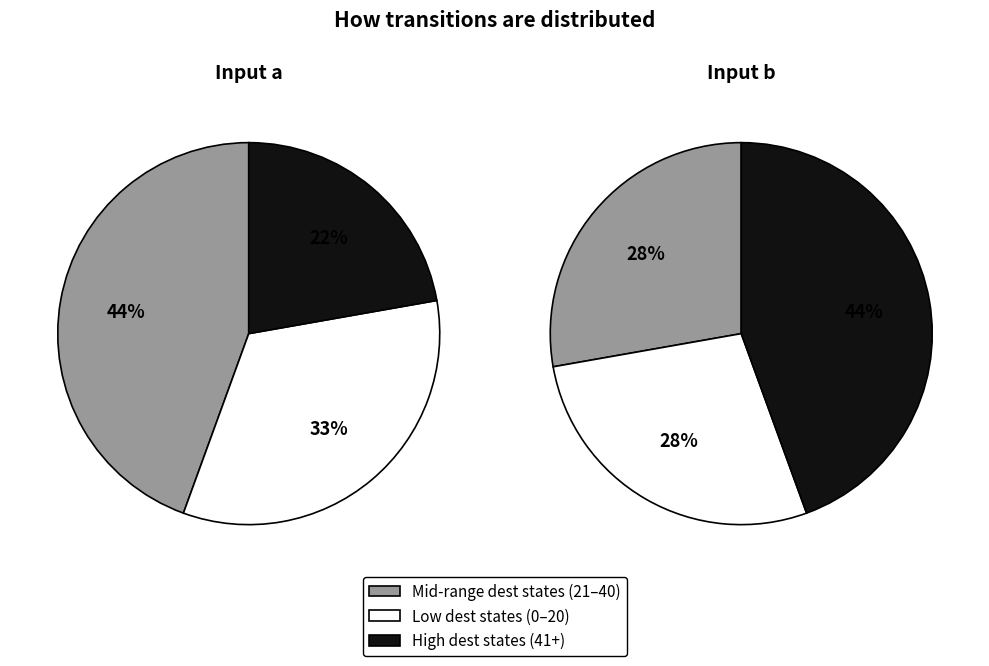

Is State 14 the majority of the pie?

No